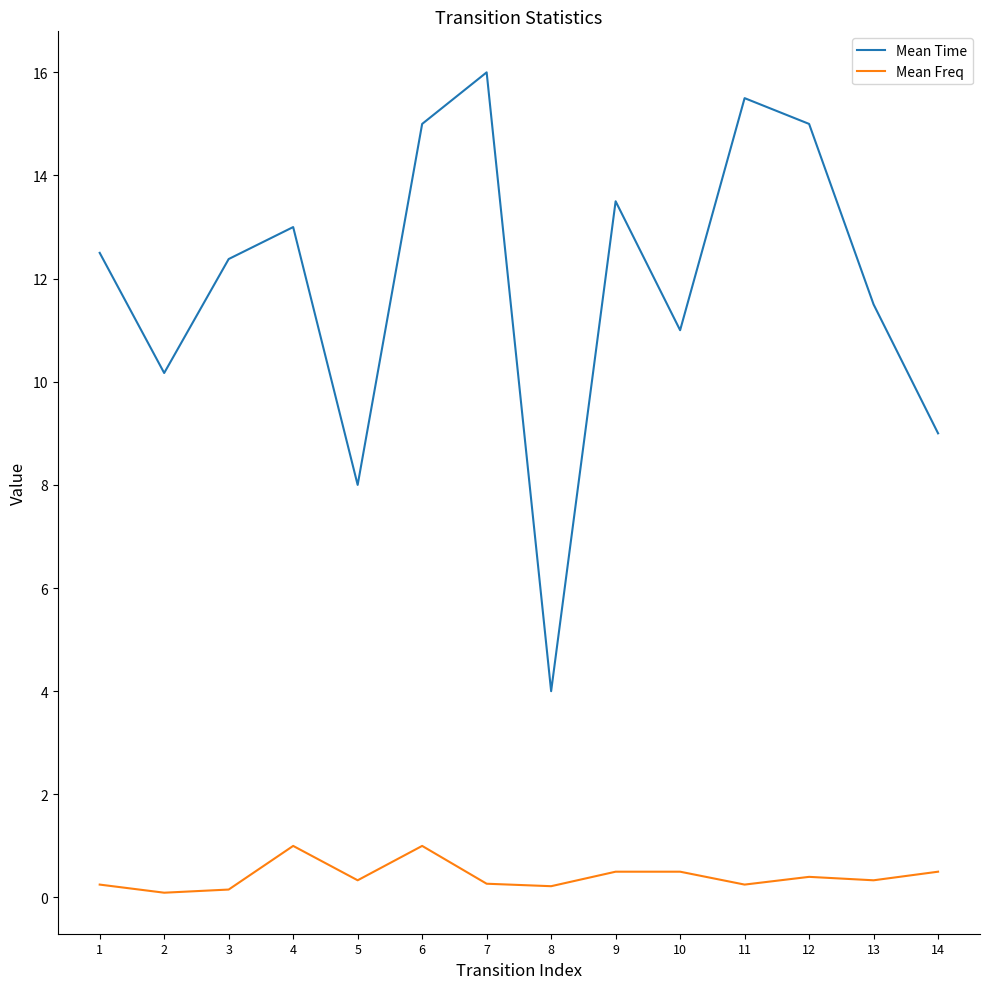

Is the value of Mean Freq at 3 greater than the value of Mean Time at 13?

No